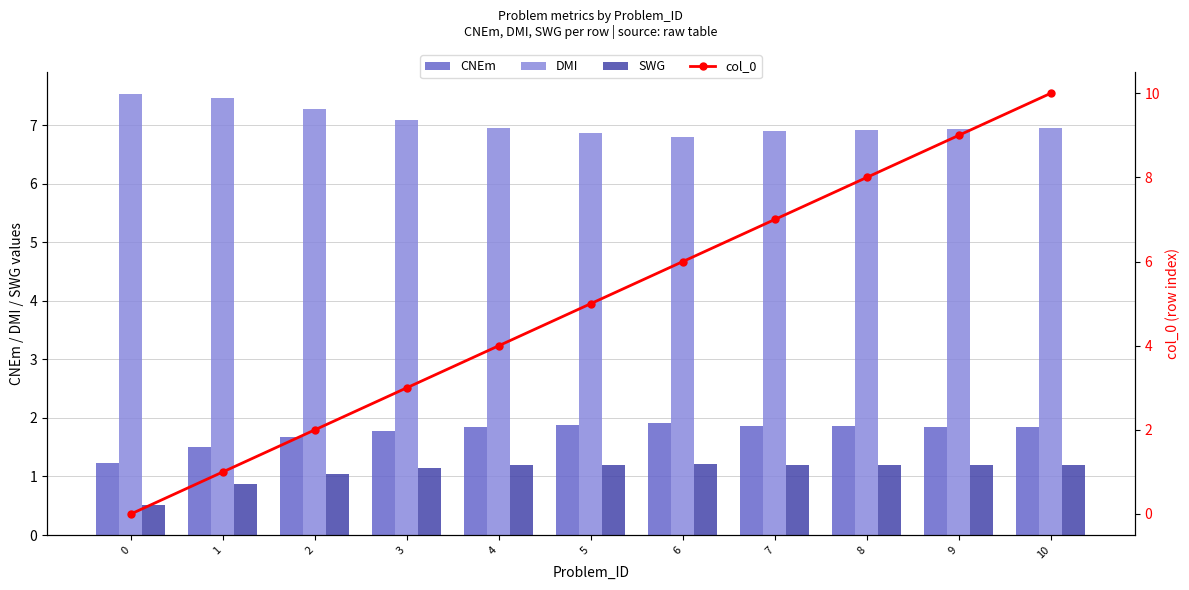

Reading left to right, what are all the values shown in this chart?

CNEm: 0=1.2	1=1.5	2=1.7	3=1.8	4=1.8	5=1.9	6=1.9	7=1.9	8=1.9	9=1.9	10=1.8
DMI: 0=7.5	1=7.5	2=7.3	3=7.1	4=7.0	5=6.9	6=6.8	7=6.9	8=6.9	9=6.9	10=6.9
SWG: 0=0.5	1=0.9	2=1.0	3=1.1	4=1.2	5=1.2	6=1.2	7=1.2	8=1.2	9=1.2	10=1.2
col_0: 0=0.0	1=1.0	2=2.0	3=3.0	4=4.0	5=5.0	6=6.0	7=7.0	8=8.0	9=9.0	10=10.0